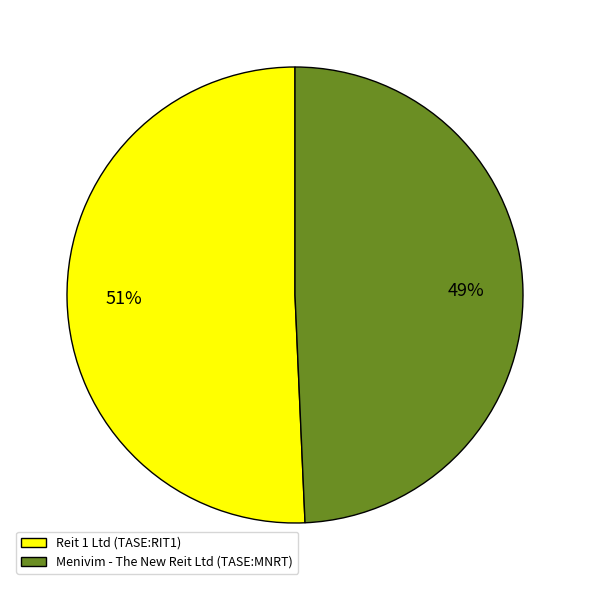

Is it true that Reit 1 Ltd (TASE:RIT1) is 51% of the pie?

True